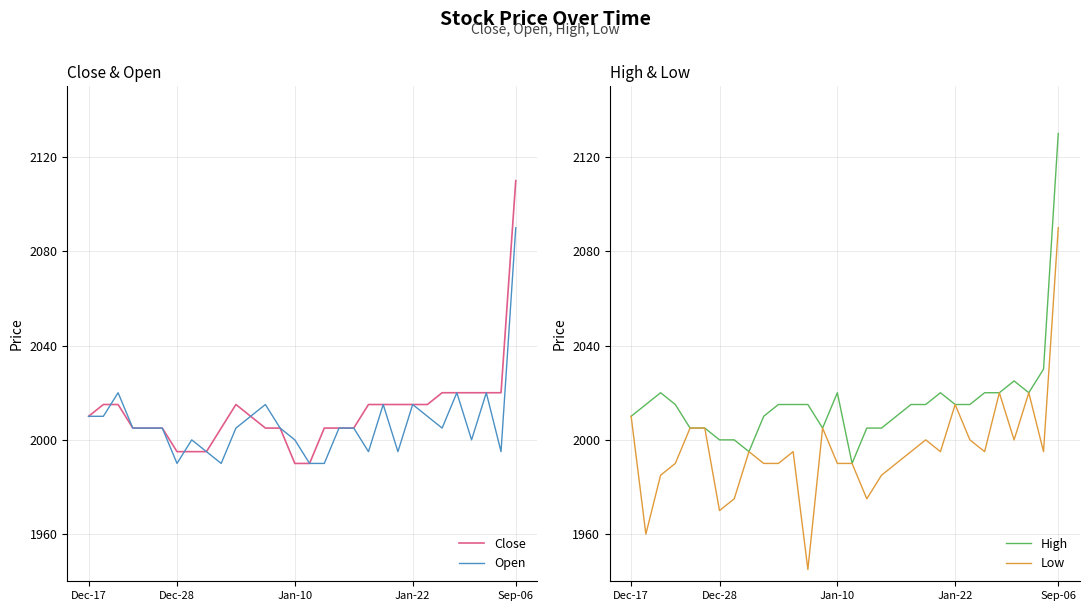

Which series has the largest total across all categories?

High